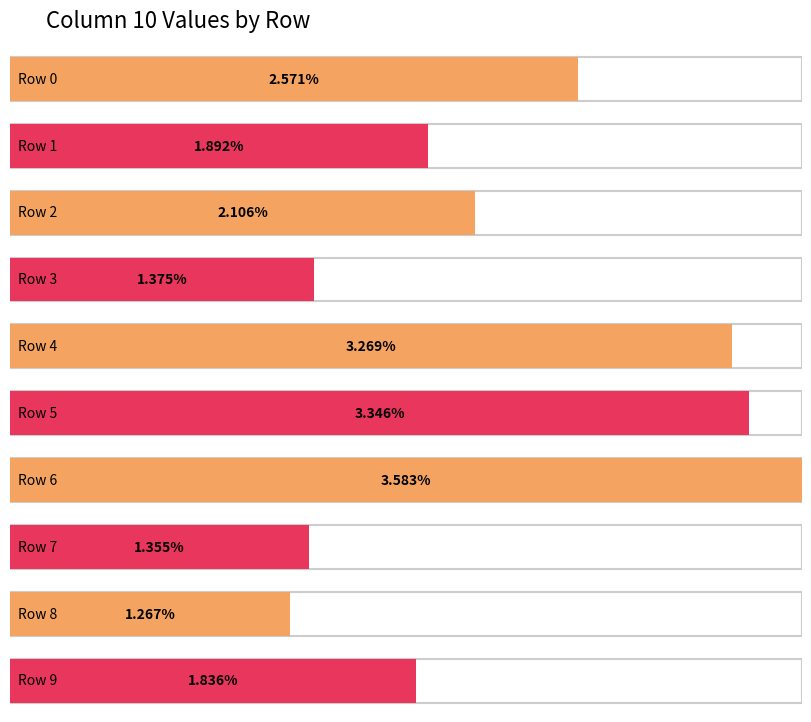

Count the number of data series in this chart.

1